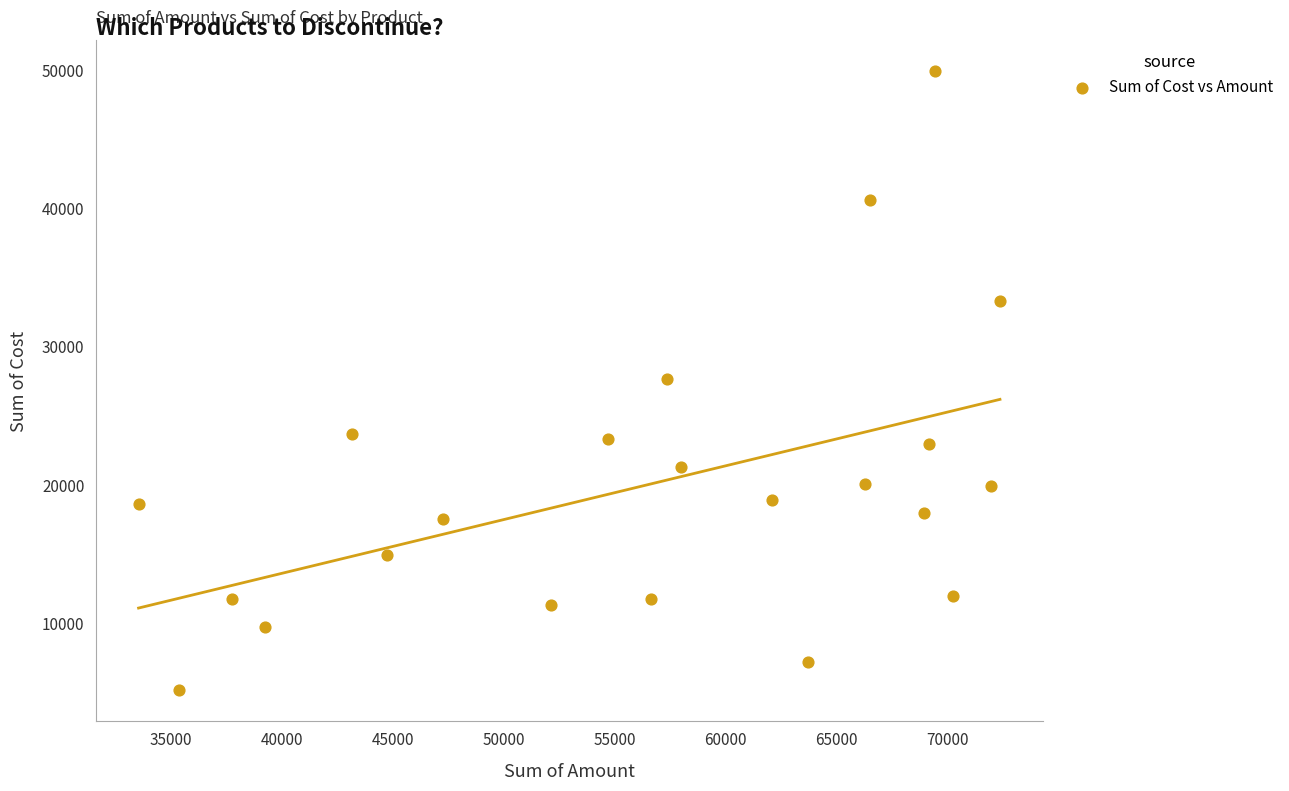

What is the range of Y values (max minus min)?

44700.2